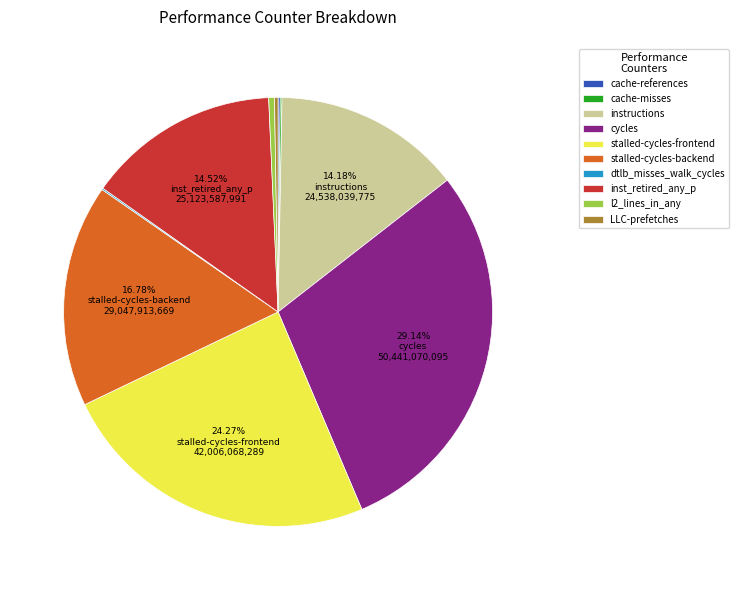

Which slice is the largest?

cycles